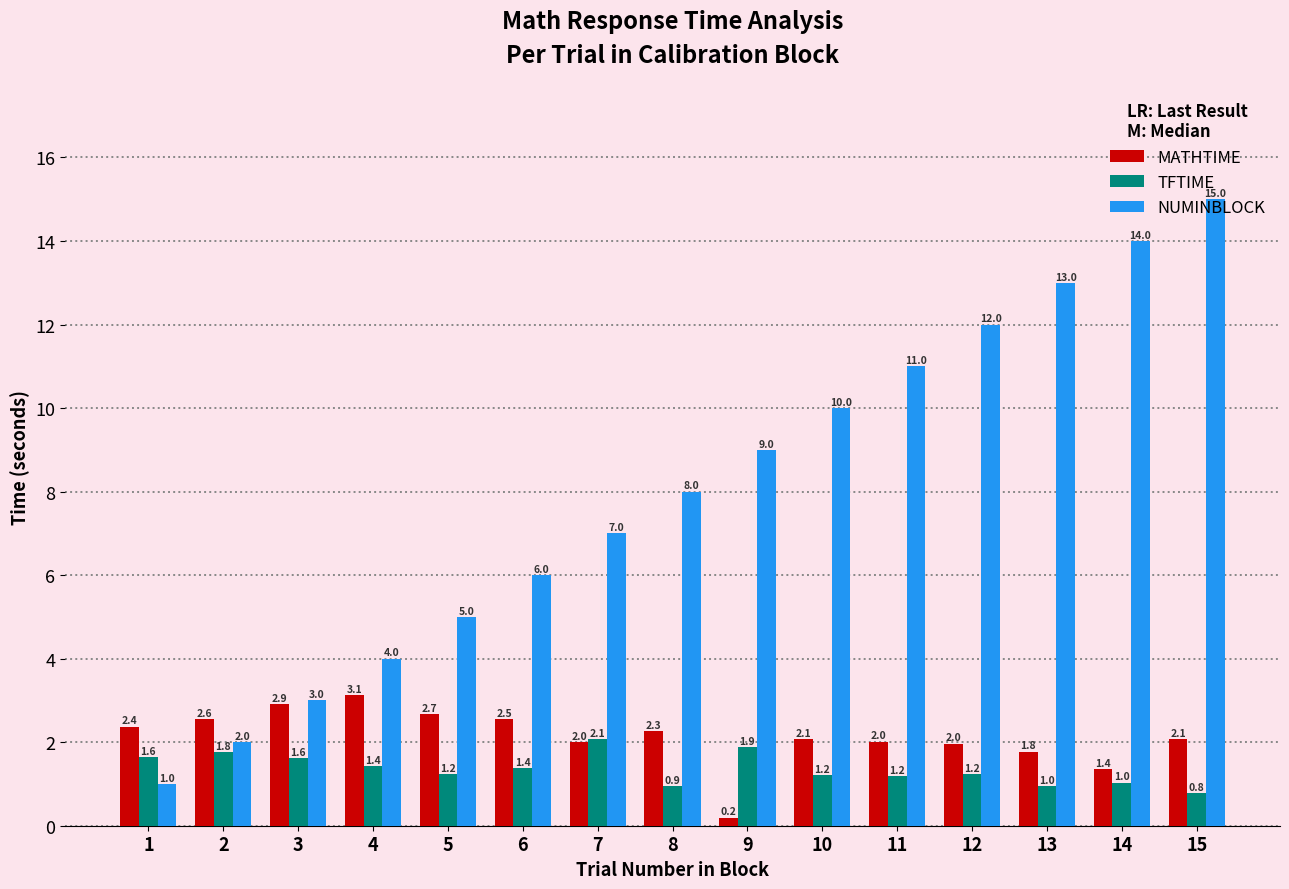

Which series changed the most between 13 and 15?

NUMINBLOCK